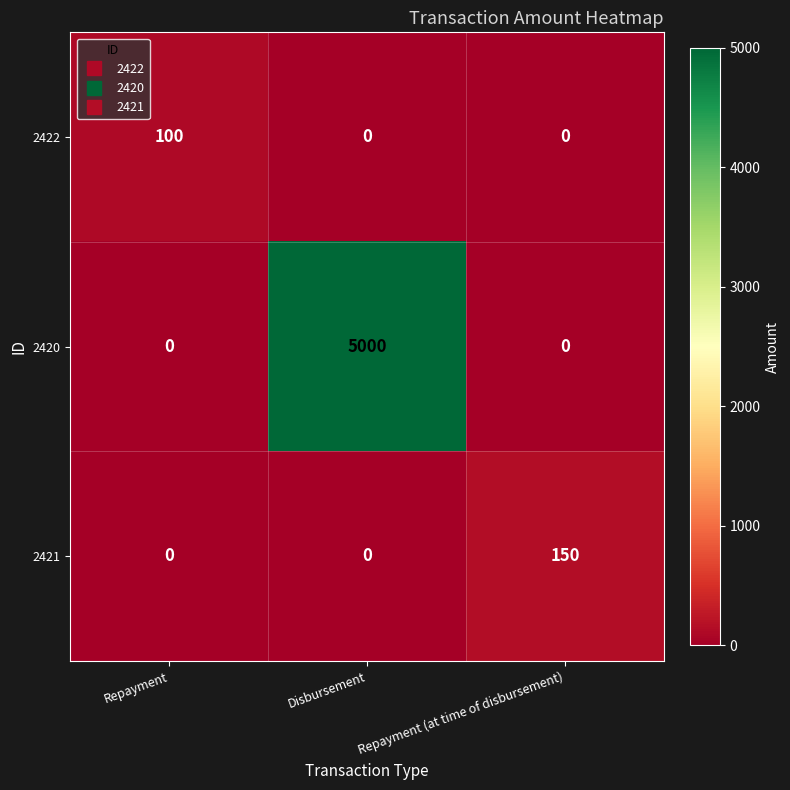

List the series in order of their peak value, highest first.

2420, 2421, 2422